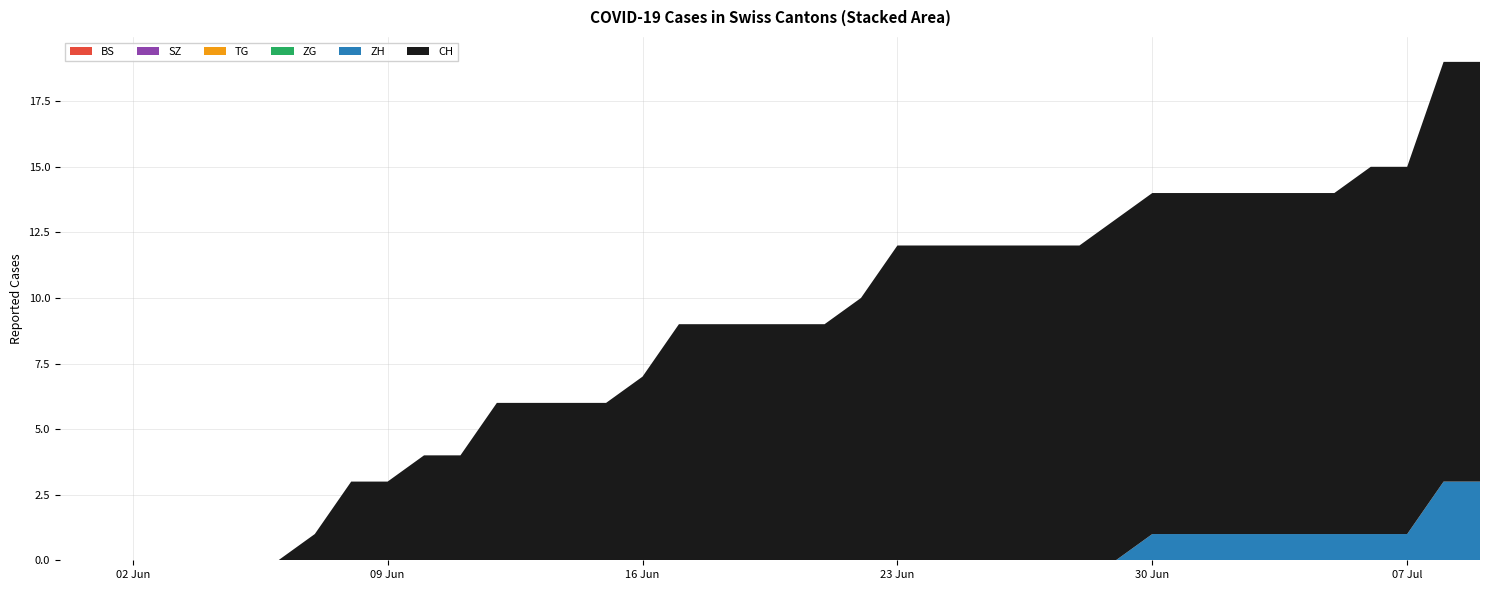

Reading left to right, list all the values displayed in this chart.

BS: 0	0	0	0	0	0	0	0	0	0	0	0	0	0	0	0	0	0	0	0	0	0	0	0	0	0	0	0	0	0	0	0	0	0	0	0	0	0	0	0
SZ: 0	0	0	0	0	0	0	0	0	0	0	0	0	0	0	0	0	0	0	0	0	0	0	0	0	0	0	0	0	0	0	0	0	0	0	0	0	0	0	0
TG: 0	0	0	0	0	0	0	0	0	0	0	0	0	0	0	0	0	0	0	0	0	0	0	0	0	0	0	0	0	0	0	0	0	0	0	0	0	0	0	0
ZG: 0	0	0	0	0	0	0	0	0	0	0	0	0	0	0	0	0	0	0	0	0	0	0	0	0	0	0	0	0	0	0	0	0	0	0	0	0	0	0	0
ZH: 0	0	0	0	0	0	0	0	0	0	0	0	0	0	0	0	0	0	0	0	0	0	0	0	0	0	0	0	0	0	1	1	1	1	1	1	1	1	3	3
CH: 0	0	0	0	0	0	0	1	3	3	4	4	6	6	6	6	7	9	9	9	9	9	10	12	12	12	12	12	12	13	13	13	13	13	13	13	14	14	16	16